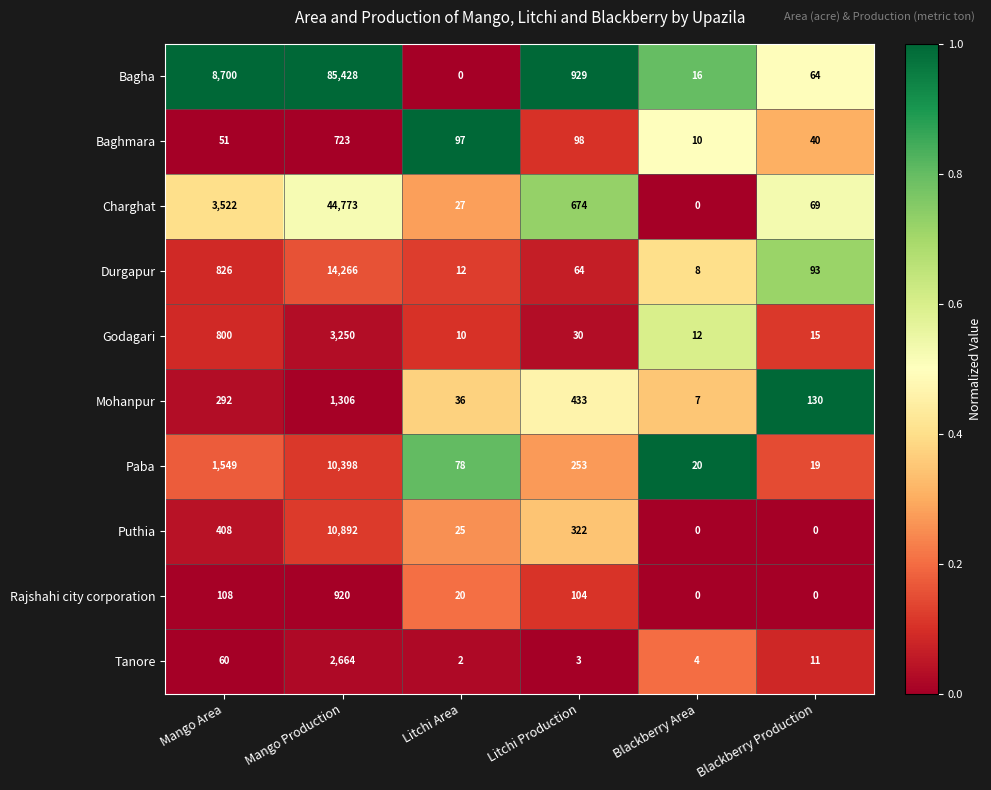

True or false: Bagha has a value of -33341 at Litchi Area.

False